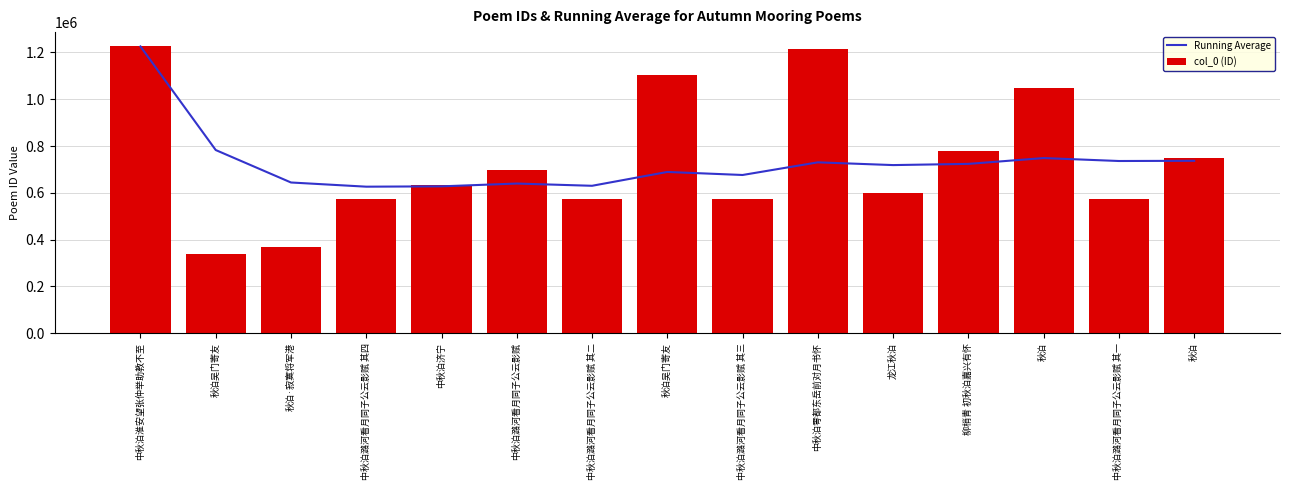

Which category has the lowest value across all series?

秋泊吴门寄友